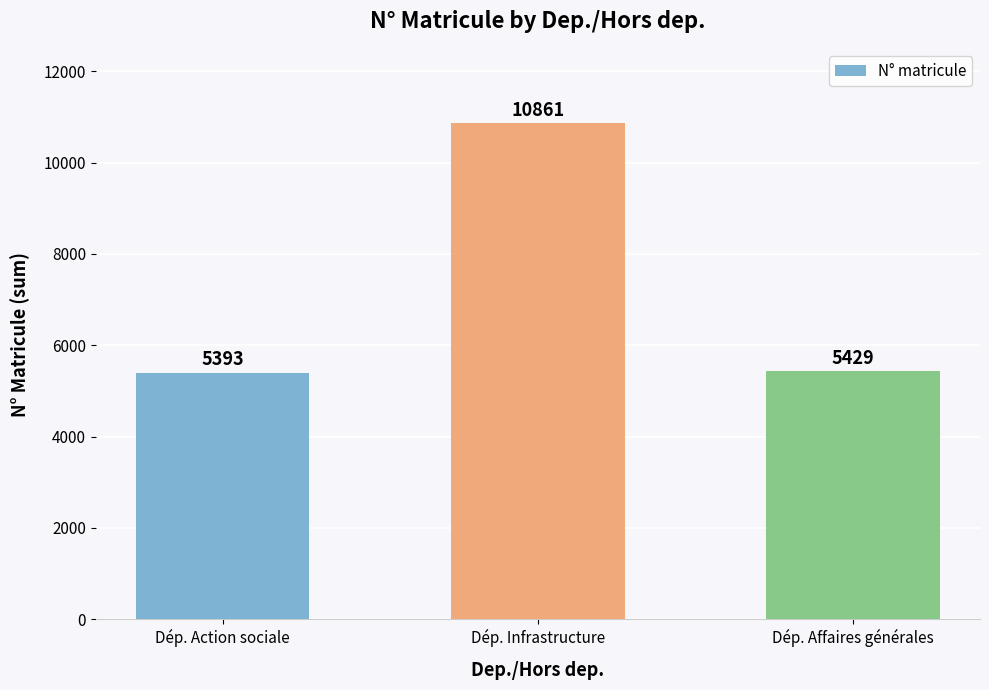

What is the sum of all values?

21683